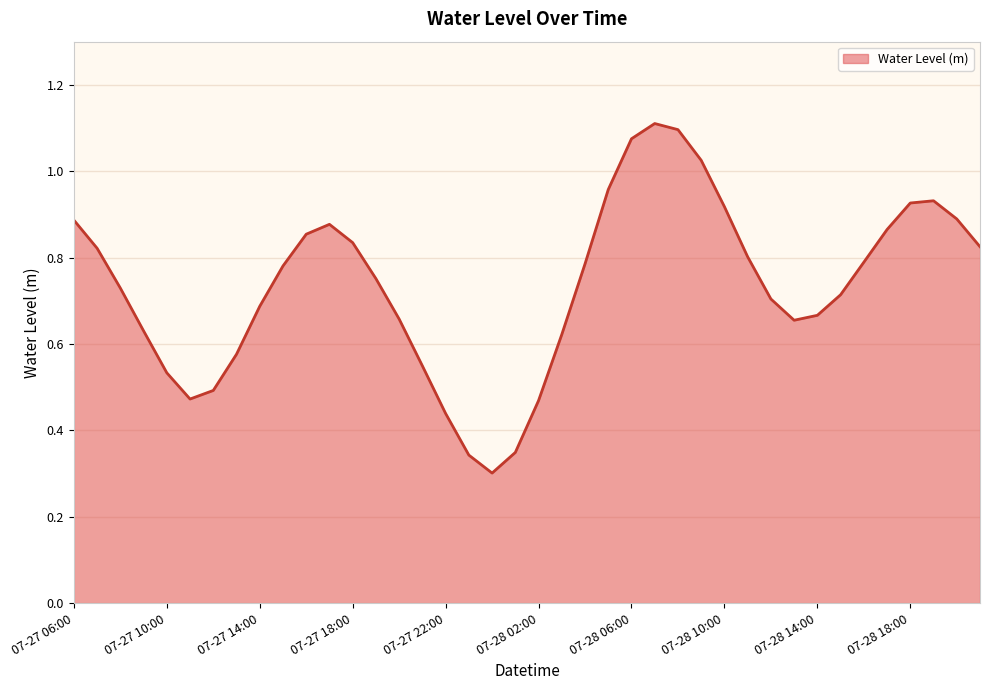

How many lines are shown in the chart?

1